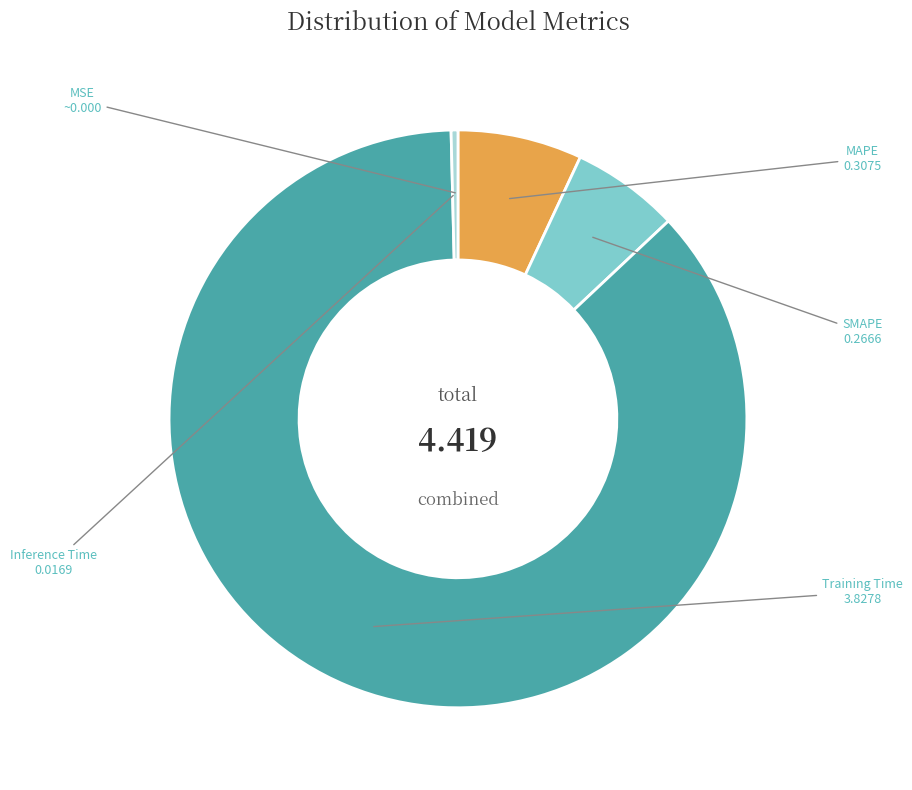

Which category has the biggest portion of the pie?

Training Time